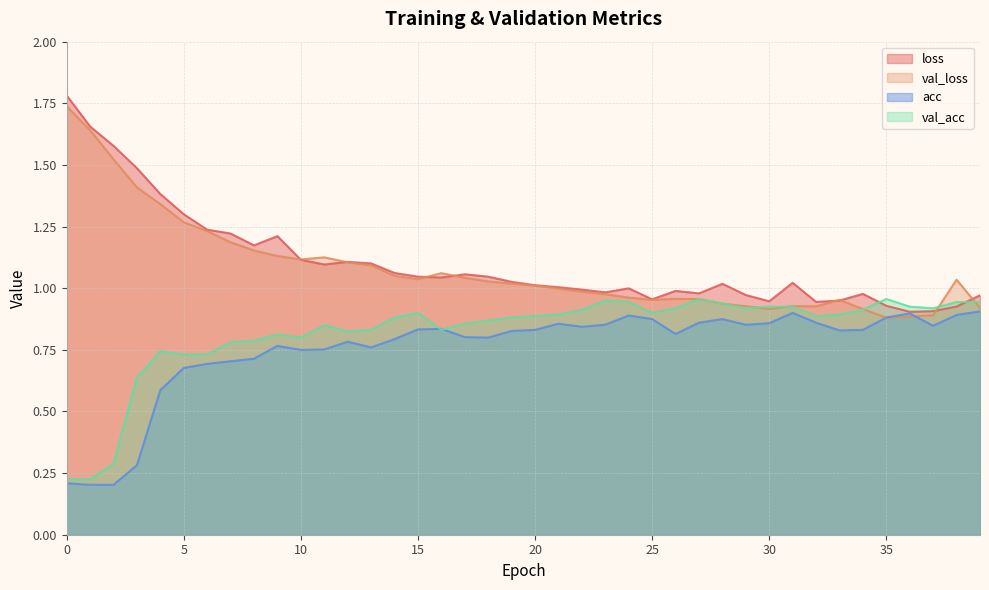

Rank the series at 4 from lowest to highest value.

acc, val_acc, val_loss, loss